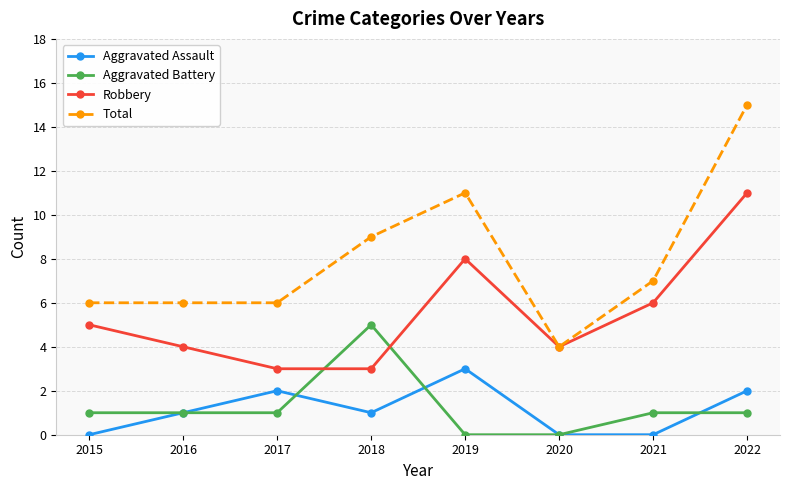

True or false: Aggravated Assault has a value of 2 at 2015.

False